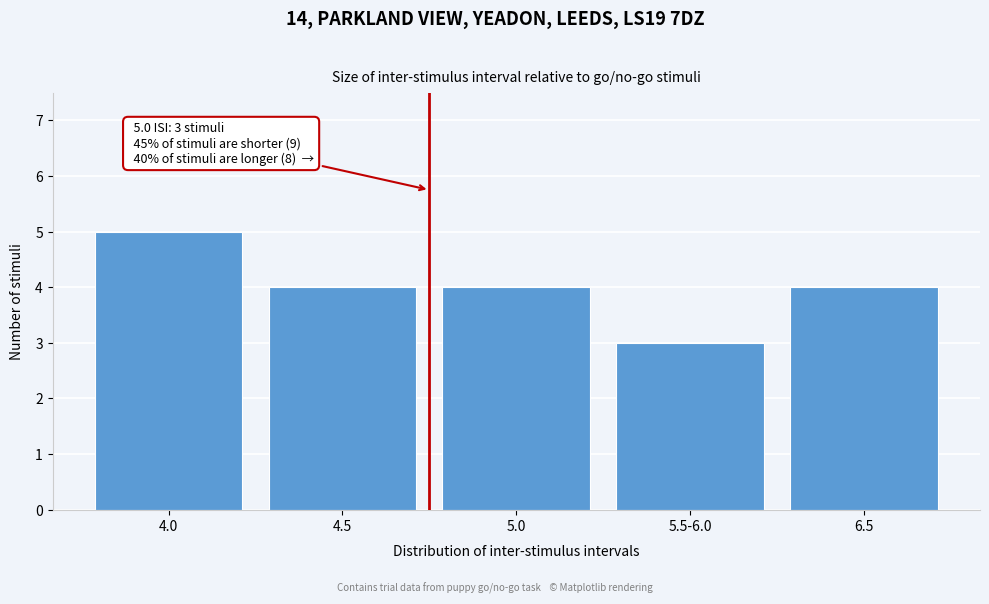

Reading left to right, extract all data points from this chart.

4.0=5	4.5=4	5.0=4	5.5-6.0=3	6.5=4